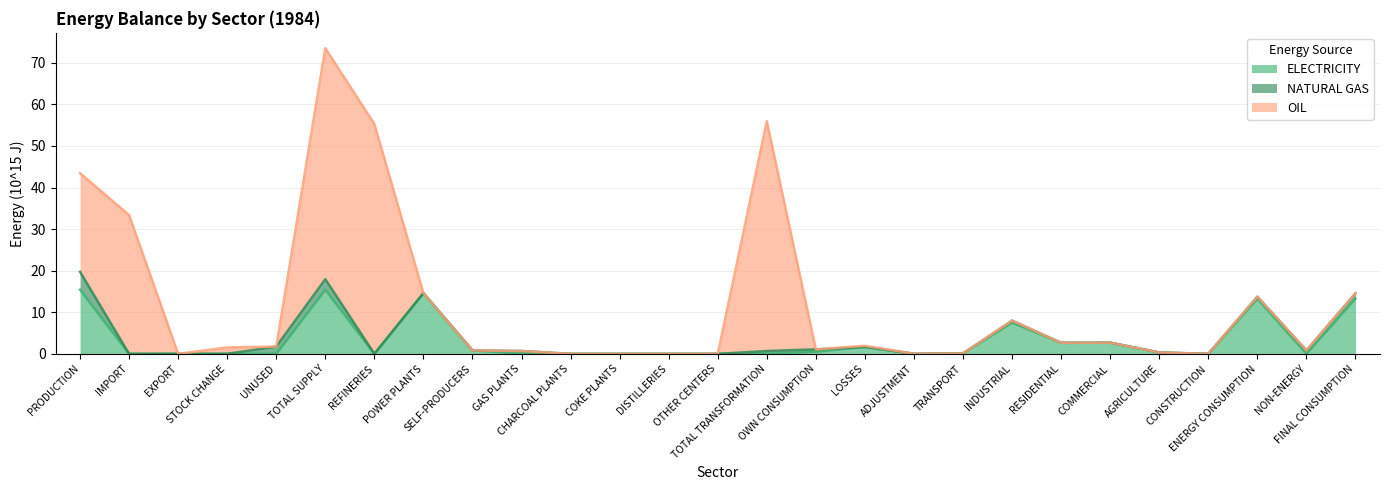

At which label is NATURAL GAS closest to 1?

NON-ENERGY